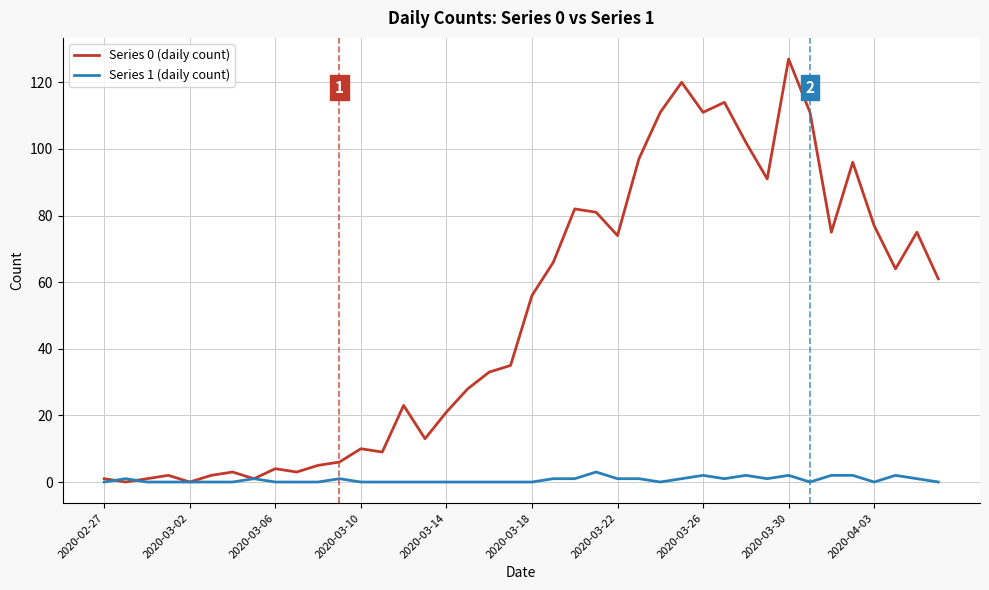

In Series 0 (daily count), how many points are higher than both neighbors (excluding endpoints)?

11